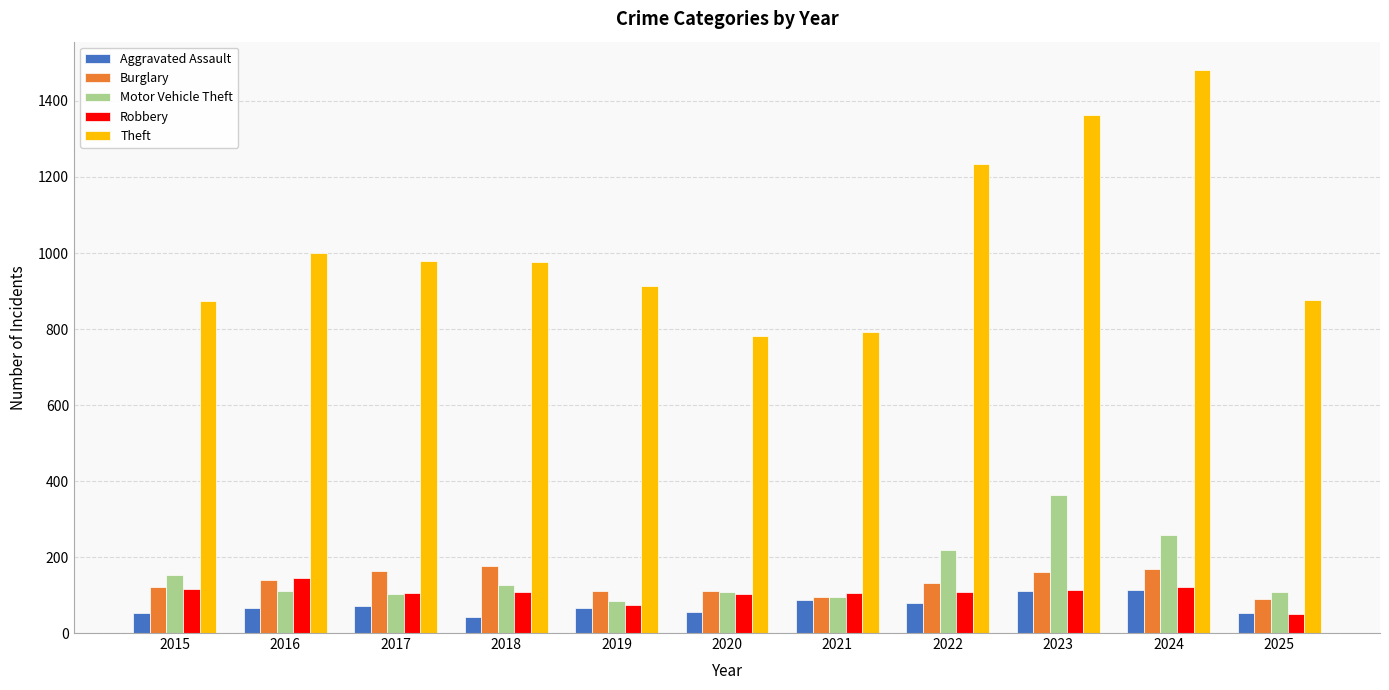

True or false: Motor Vehicle Theft has a value of 96 at 2021.

True